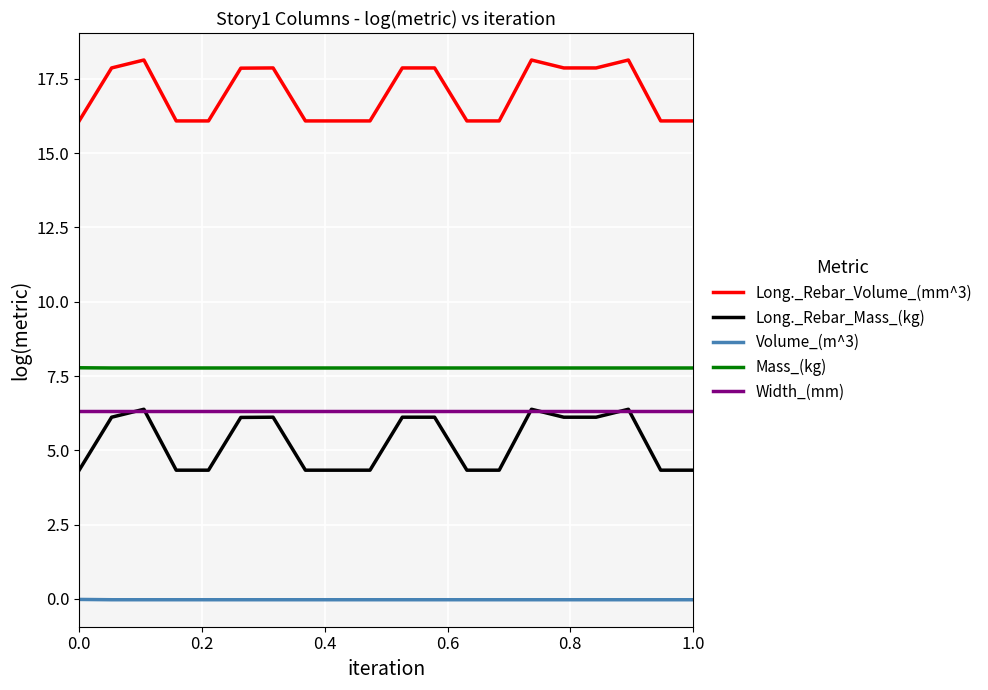

Which series has the widest spread of values?

Long._Rebar_Mass_(kg)